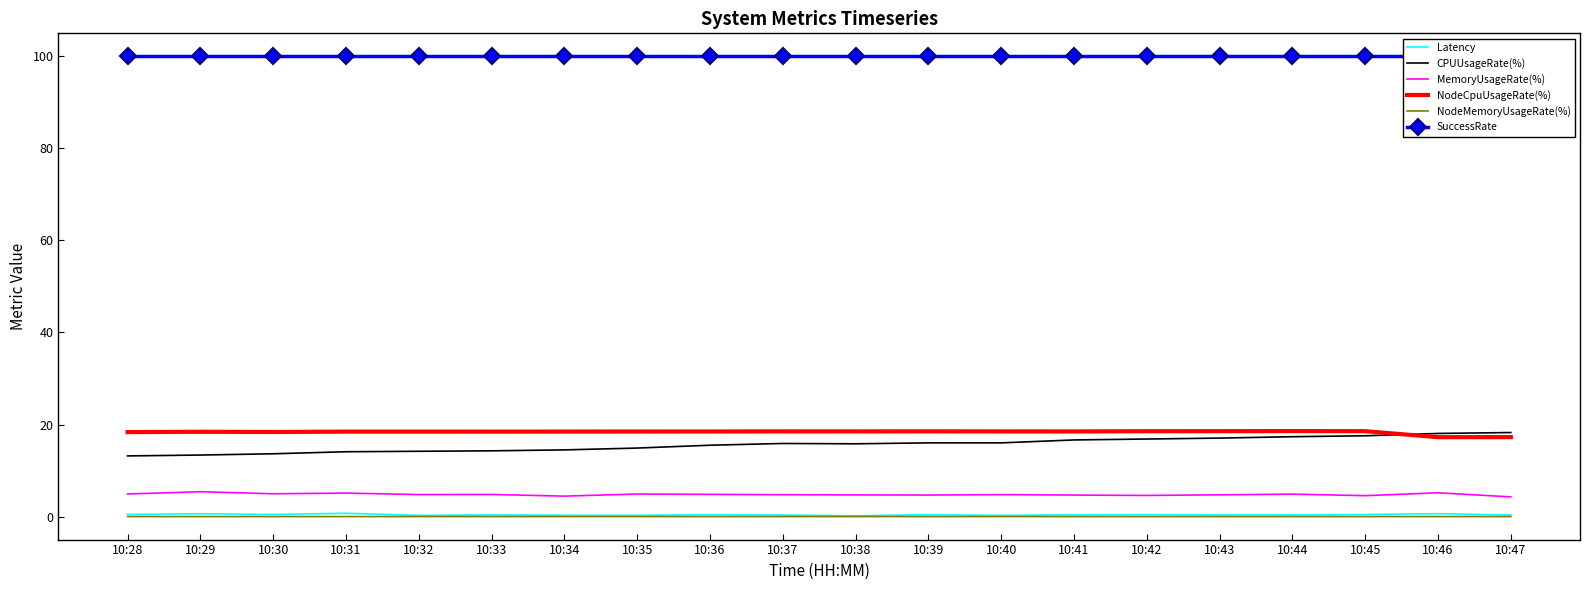

Which series has the largest range (max minus min)?

CPUUsageRate(%)